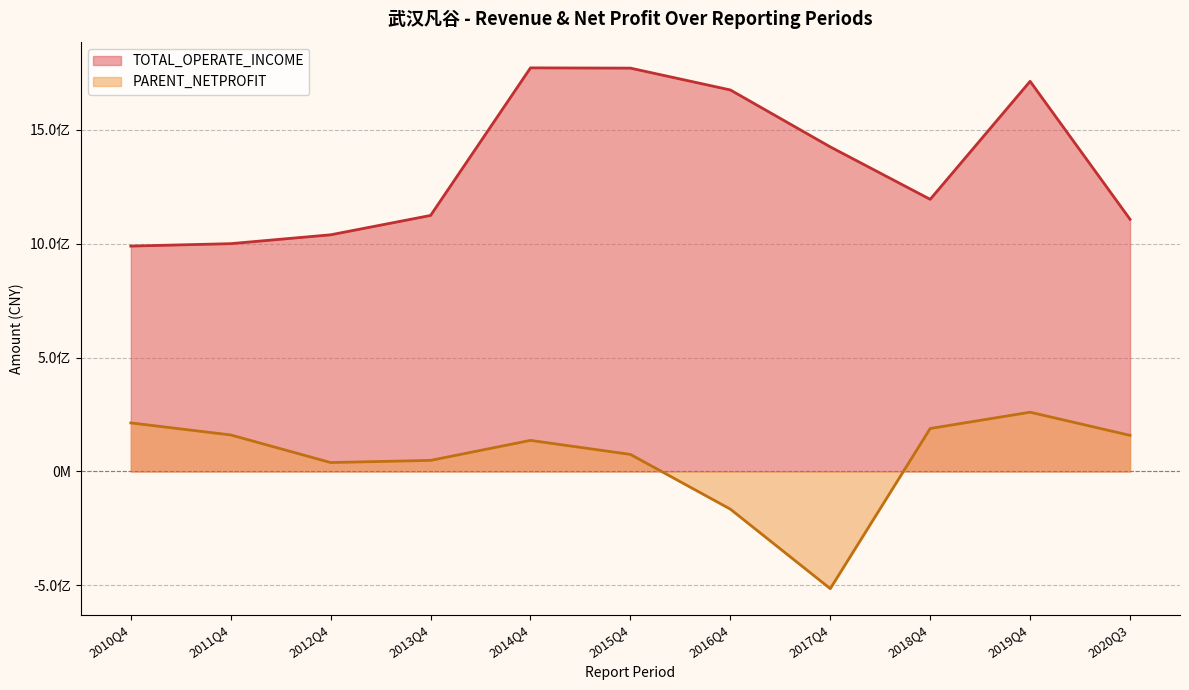

What is the difference between the highest and lowest values at 2017Q4?

1939777125.5